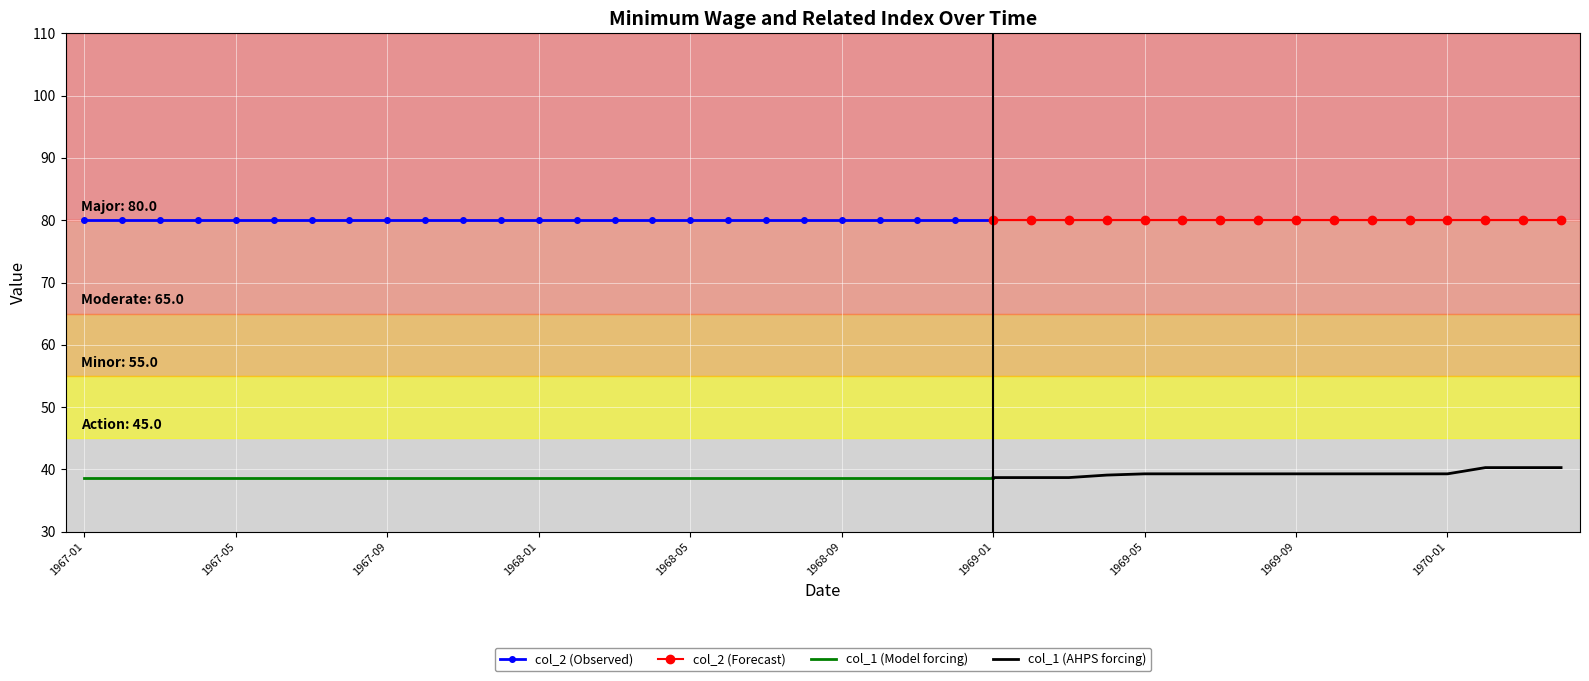

Is it true that col_2 equals 80.0 at 1969-12?

True